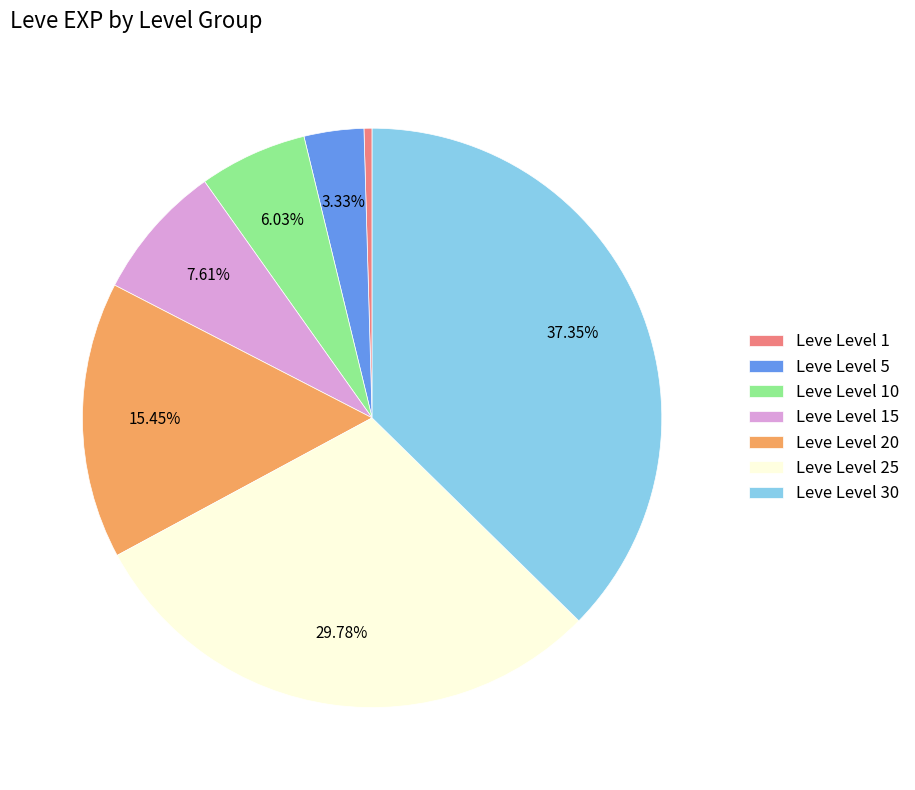

Does any single category account for the majority?

No